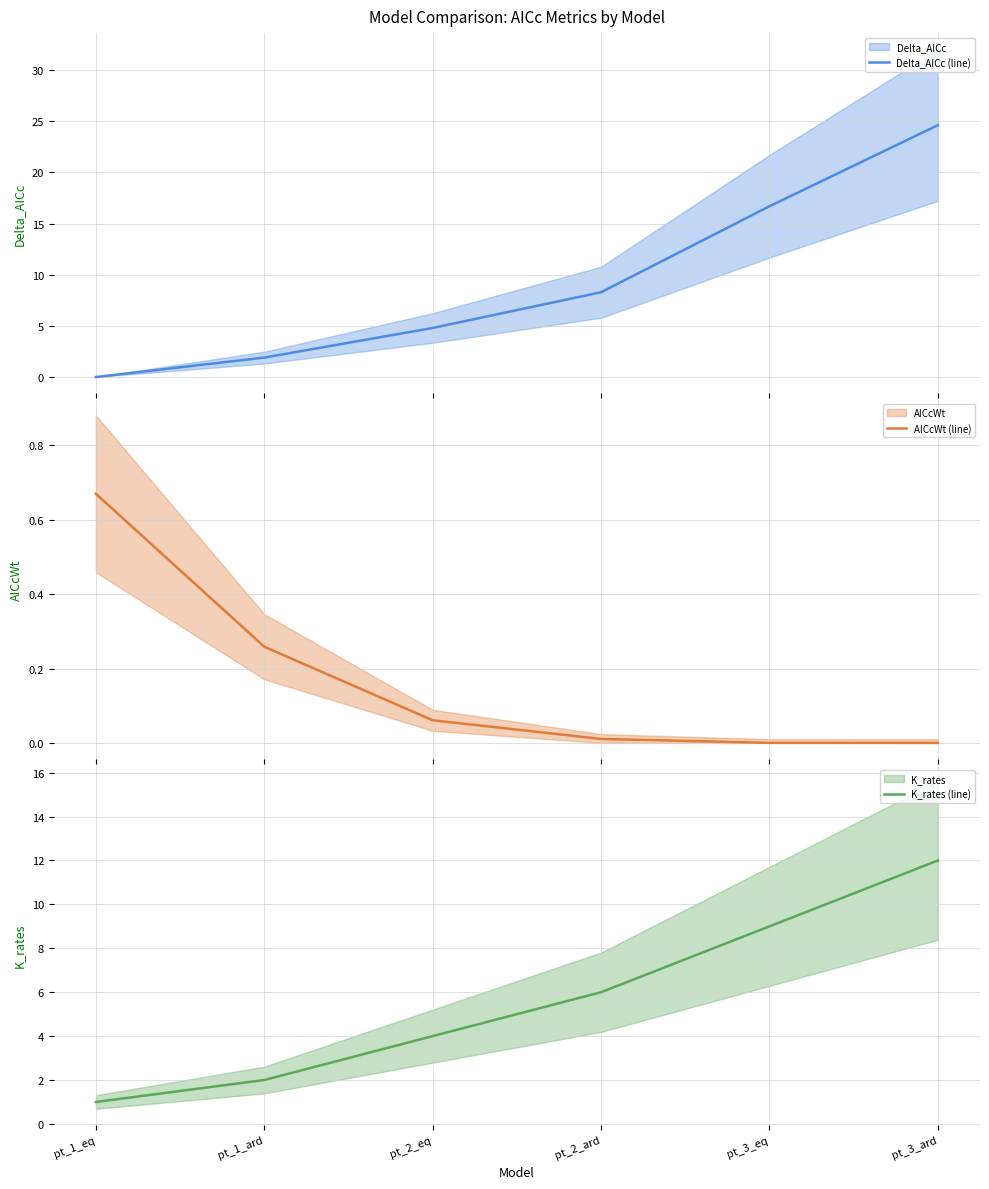

Count the number of data series in this chart.

3